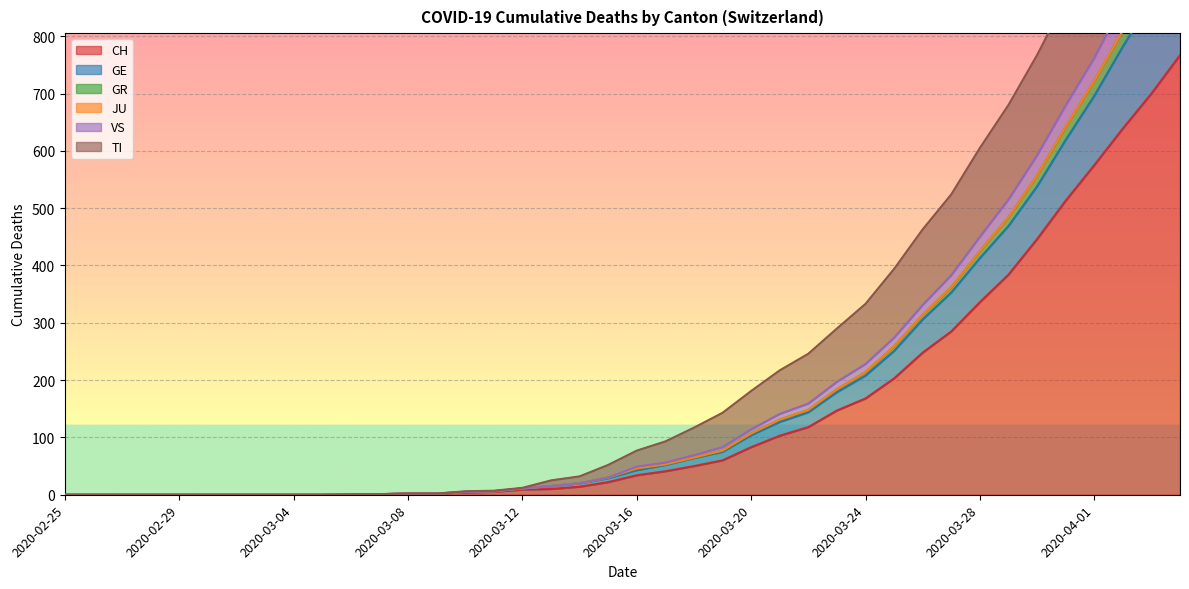

What is the highest value of the CH series?

767